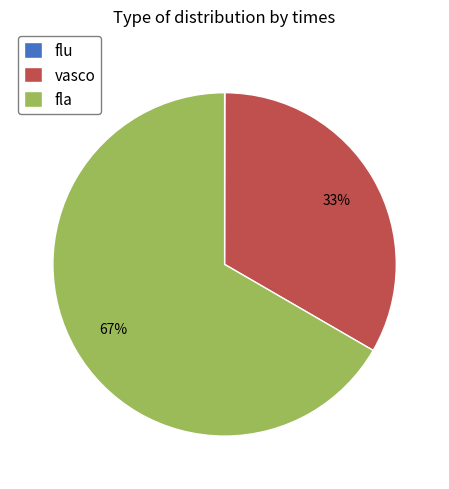

To the nearest percent, what is the combined percentage of vasco and fla?

100%